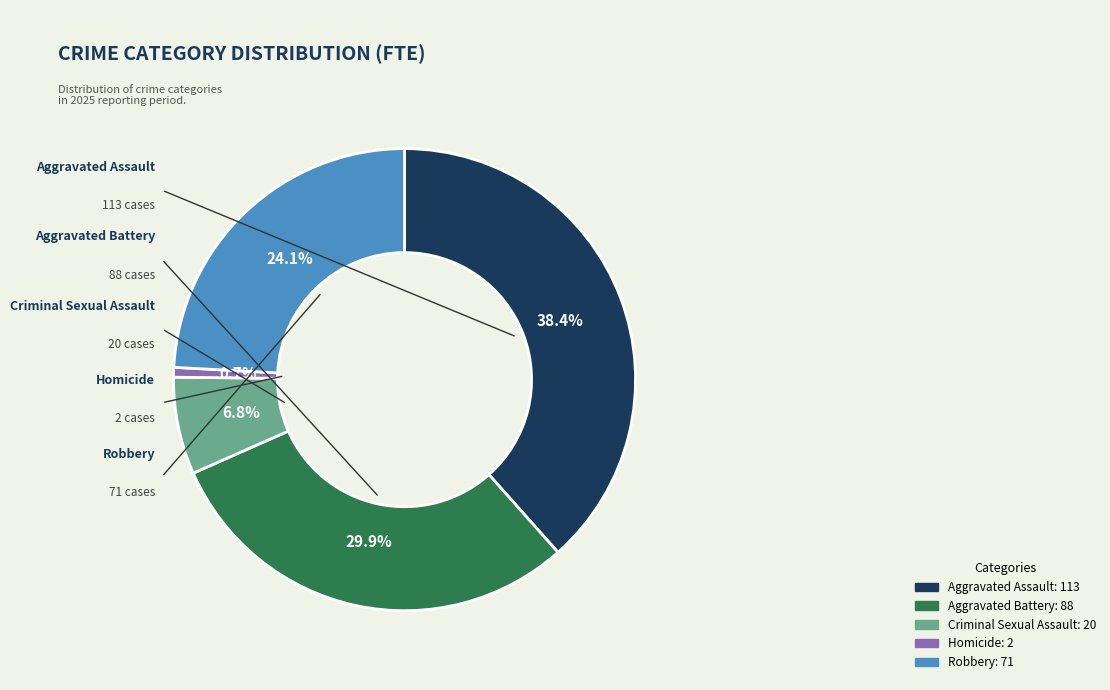

To the nearest percent, what is the combined percentage of Criminal Sexual Assault and Robbery?

31%